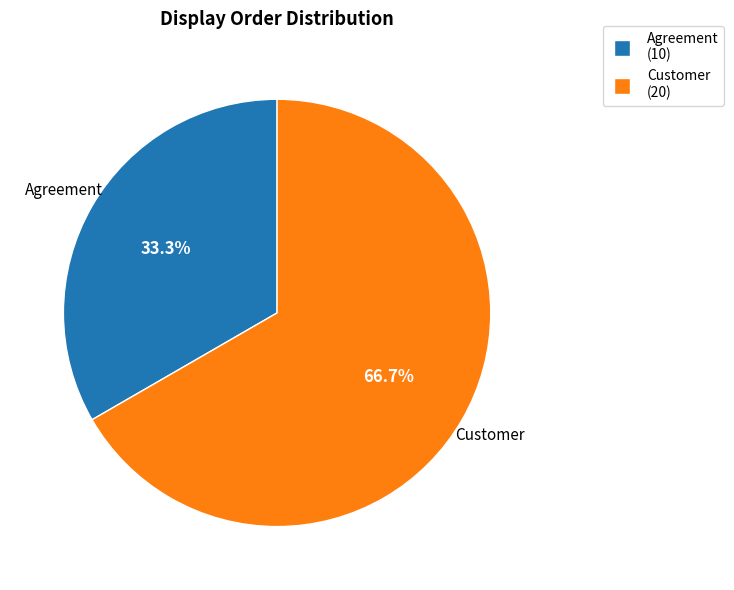

To the nearest percent, what is the difference between the largest and smallest slice percentages?

33%